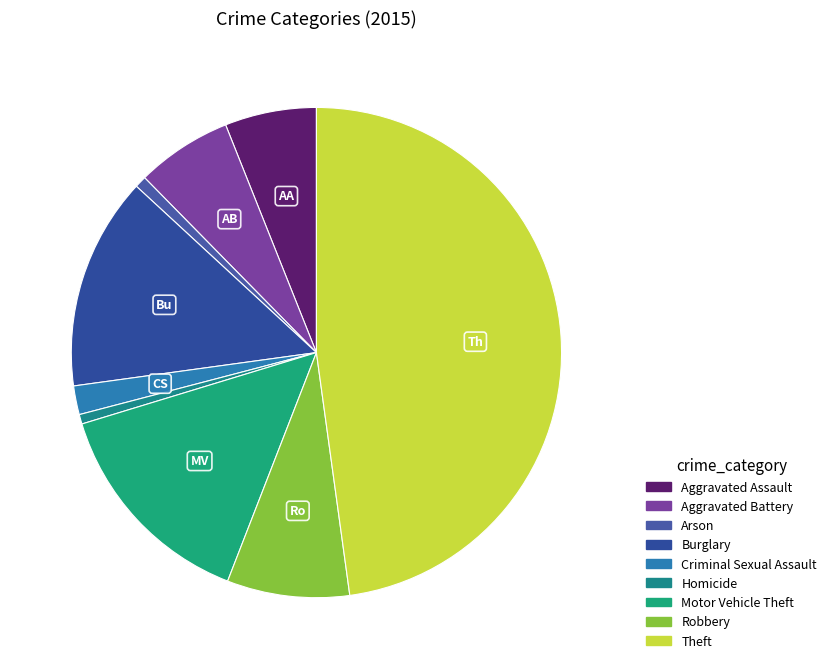

Combined, do Motor Vehicle Theft and Theft account for over 50%?

Yes